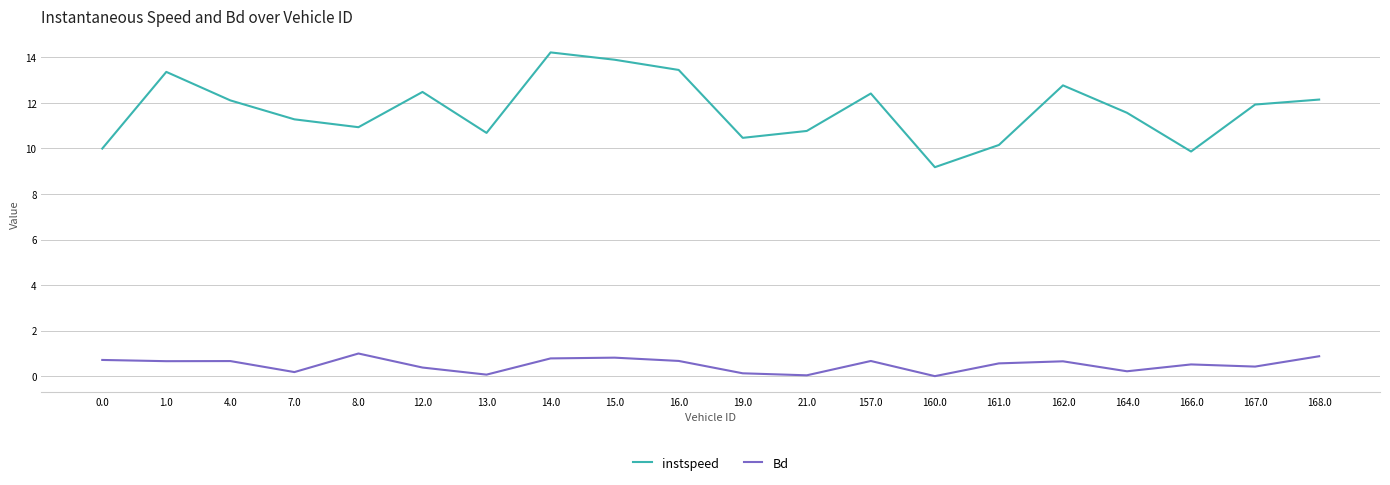

Read the instspeed value at 19.0.

10.5